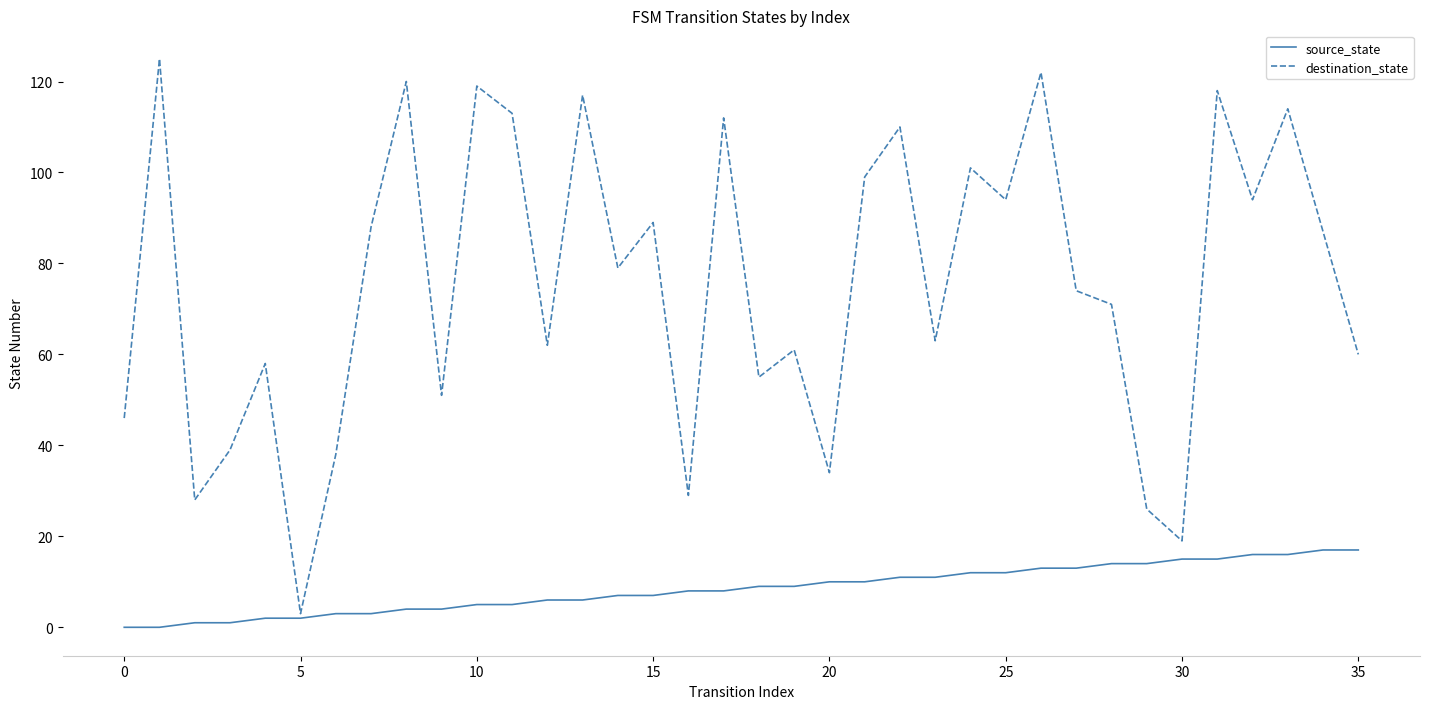

Reading left to right, list all the values displayed in this chart.

source_state: 0	0	1	1	2	2	3	3	4	4	5	5	6	6	7	7	8	8	9	9	10	10	11	11	12	12	13	13	14	14	15	15	16	16	17	17
destination_state: 46	125	28	39	58	3	38	88	120	51	119	113	62	117	79	89	29	112	55	61	34	99	110	63	101	94	122	74	71	26	19	118	94	114	87	60